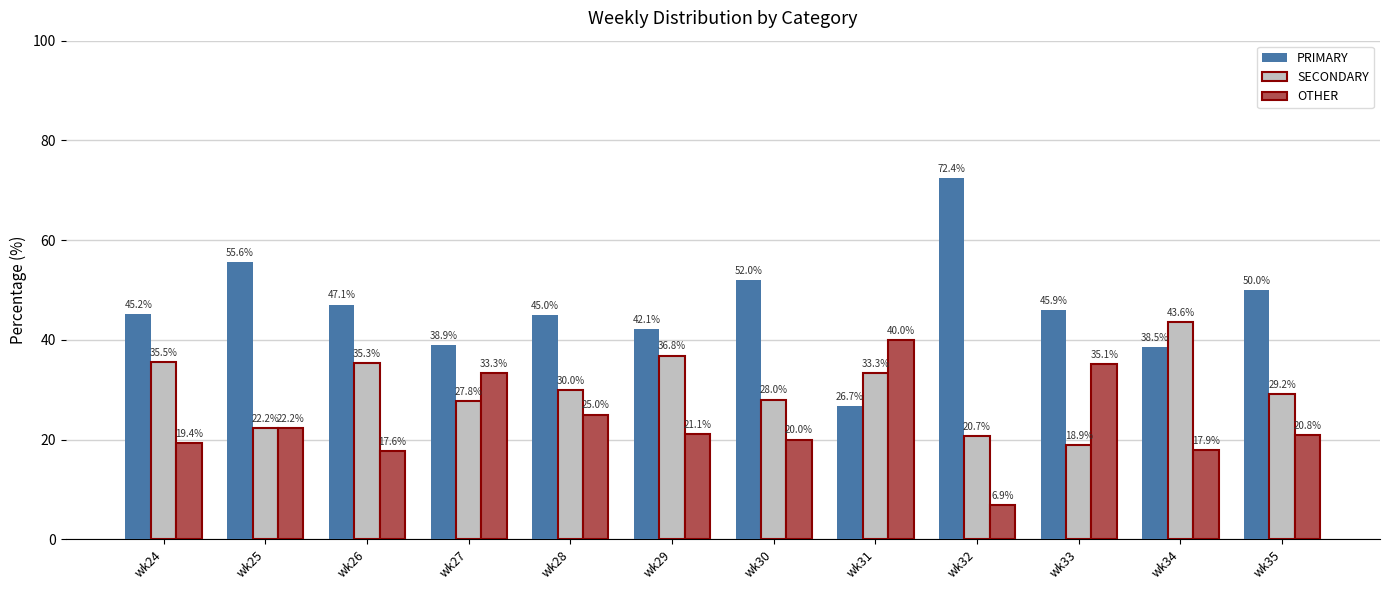

What is the difference between the SECONDARY values at wk26 and wk34?

8.3